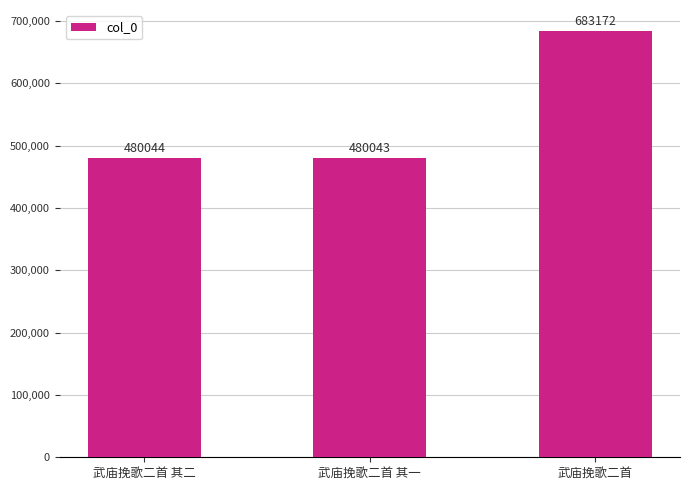

Reading left to right, list all the values displayed in this chart.

480044	480043	683172